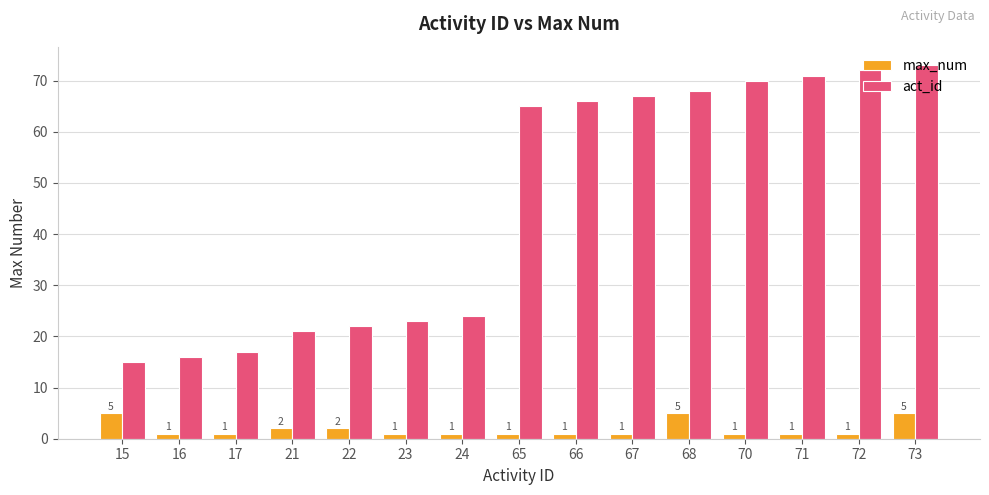

What is the approximate value of act_id at 21, to the nearest 5?

20